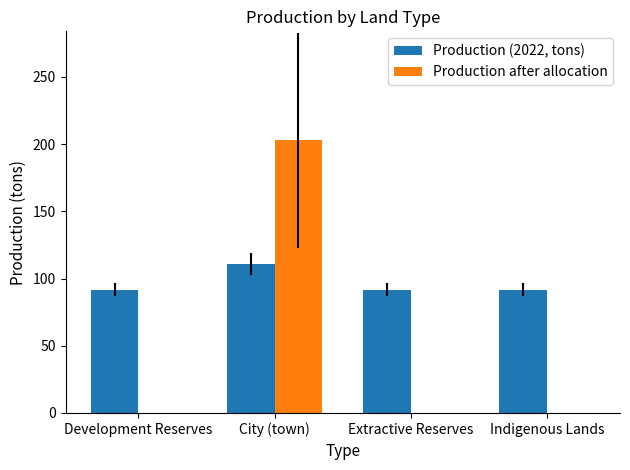

What is the sum of the Production (2022, tons) values at Indigenous Lands and Development Reserves?

183.6